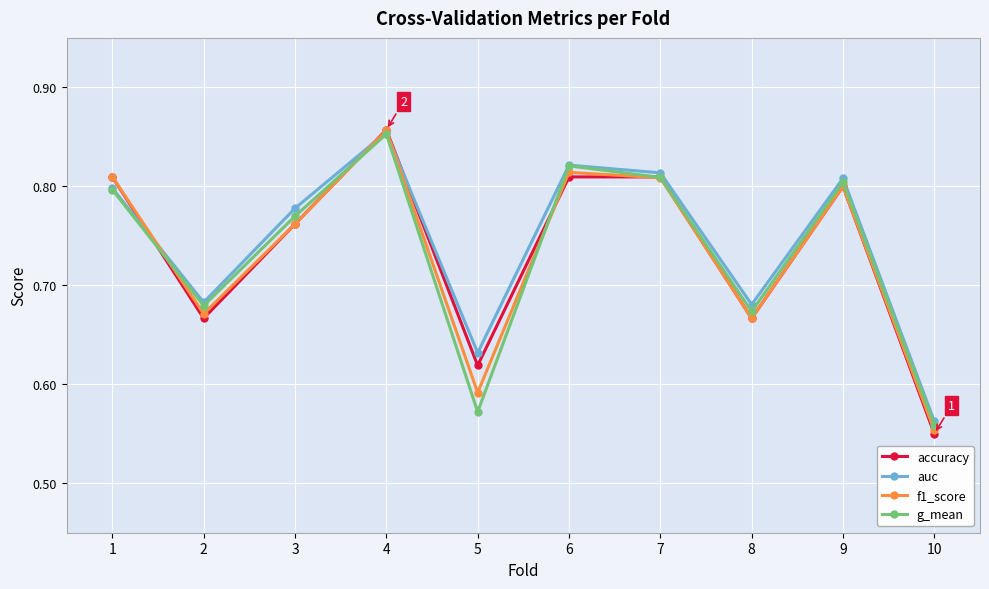

Where is the first local maximum for g_mean?

4